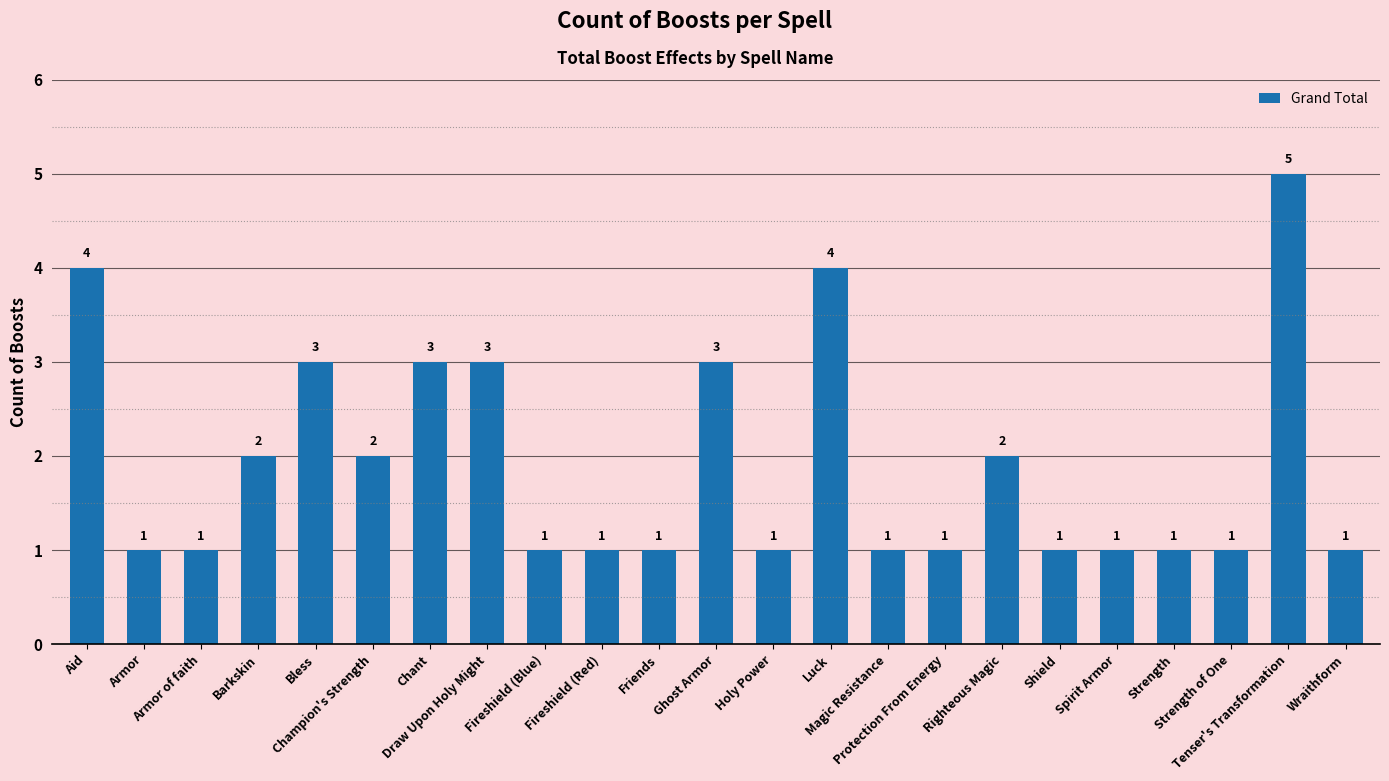

What is the difference between the maximum and second lowest values?

4